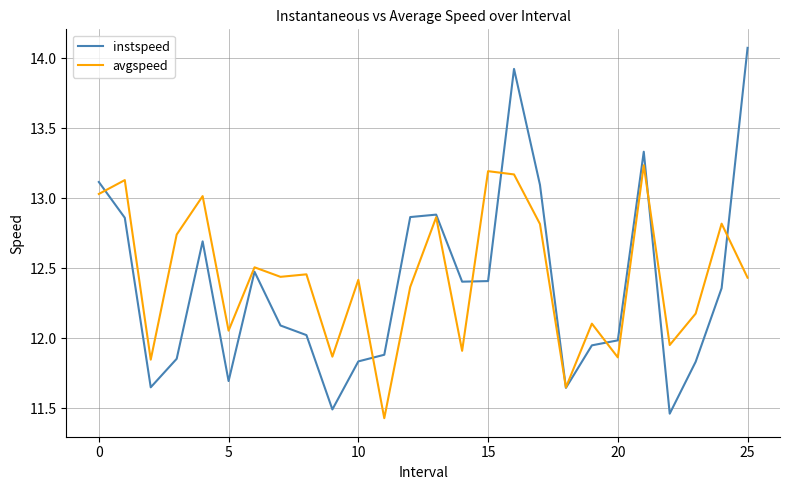

What is the highest value of the instspeed series?

14.1